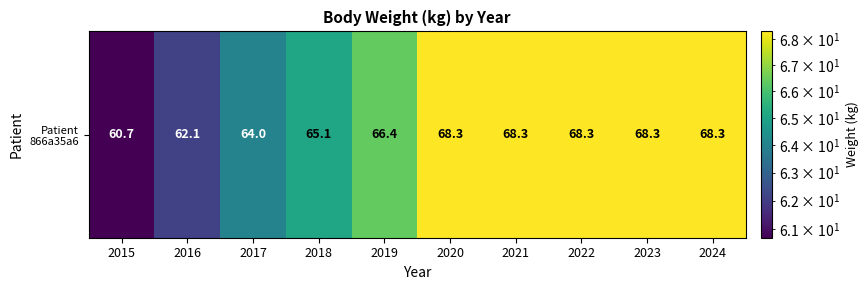

Reading left to right, list all the values displayed in this chart.

2015=60.7	2016=62.1	2017=64.0	2018=65.1	2019=66.4	2020=68.3	2021=68.3	2022=68.3	2023=68.3	2024=68.3